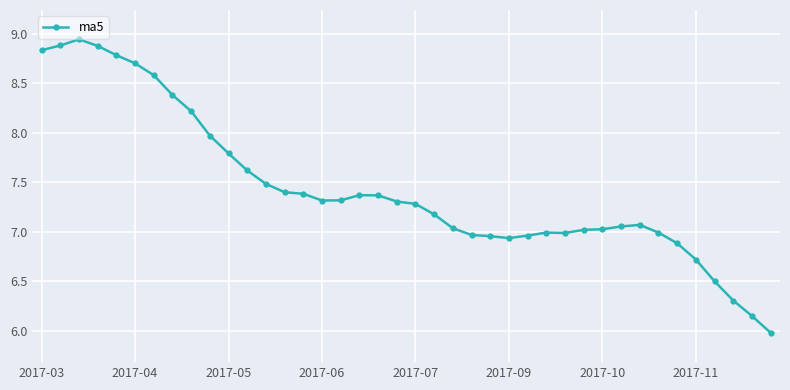

How many distinct data groups are displayed?

1